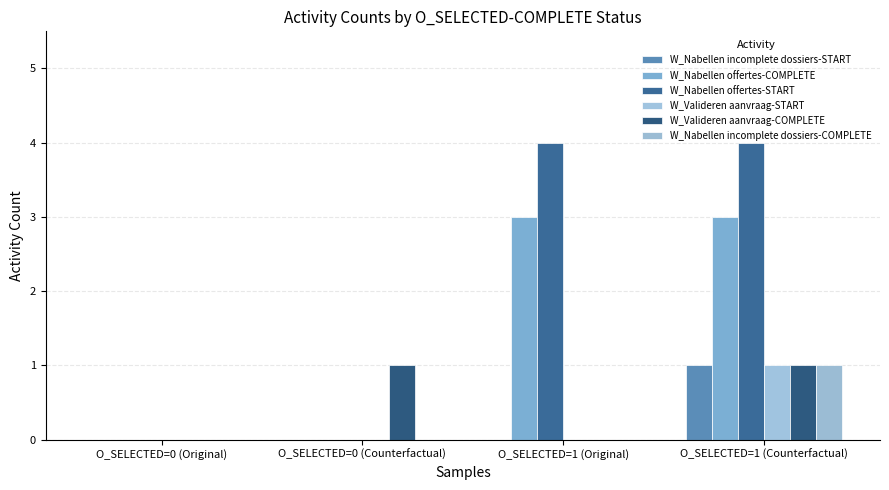

How many groups of bars are there?

4